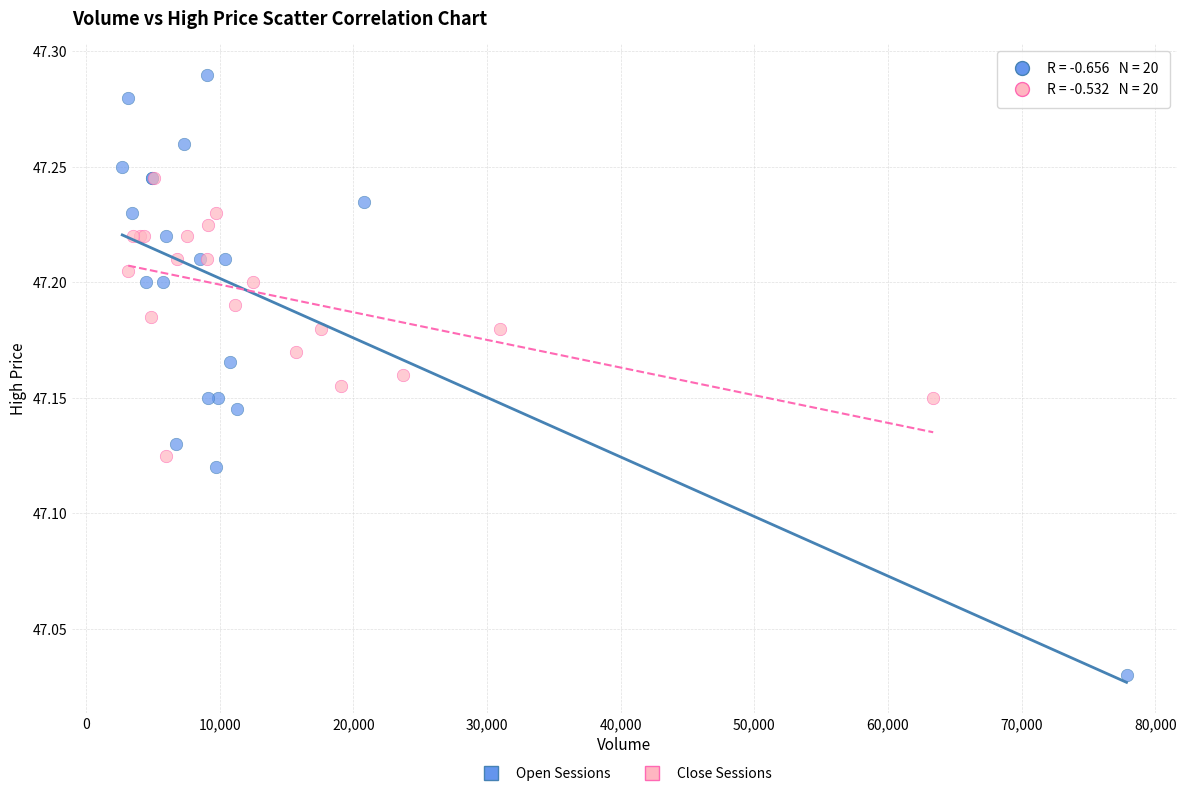

Which series has the widest spread of Y values?

Open Sessions